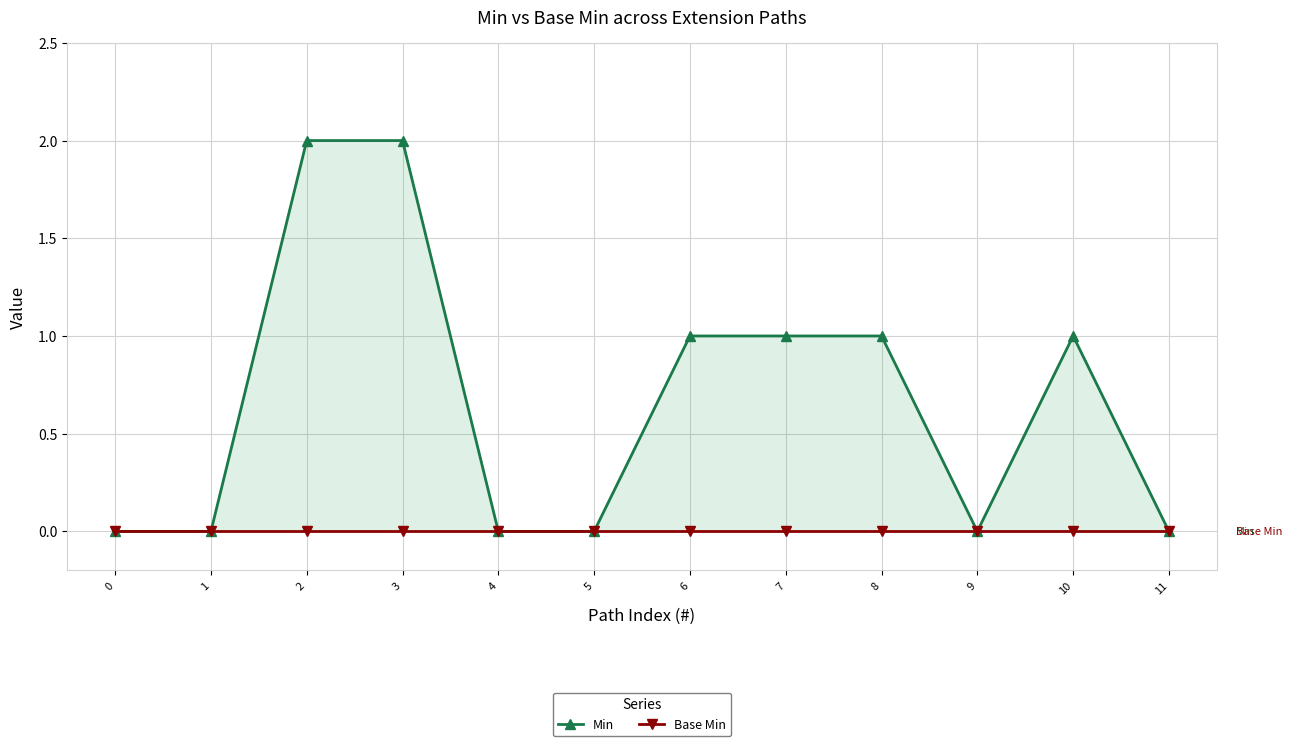

What is the maximum value for Min?

2